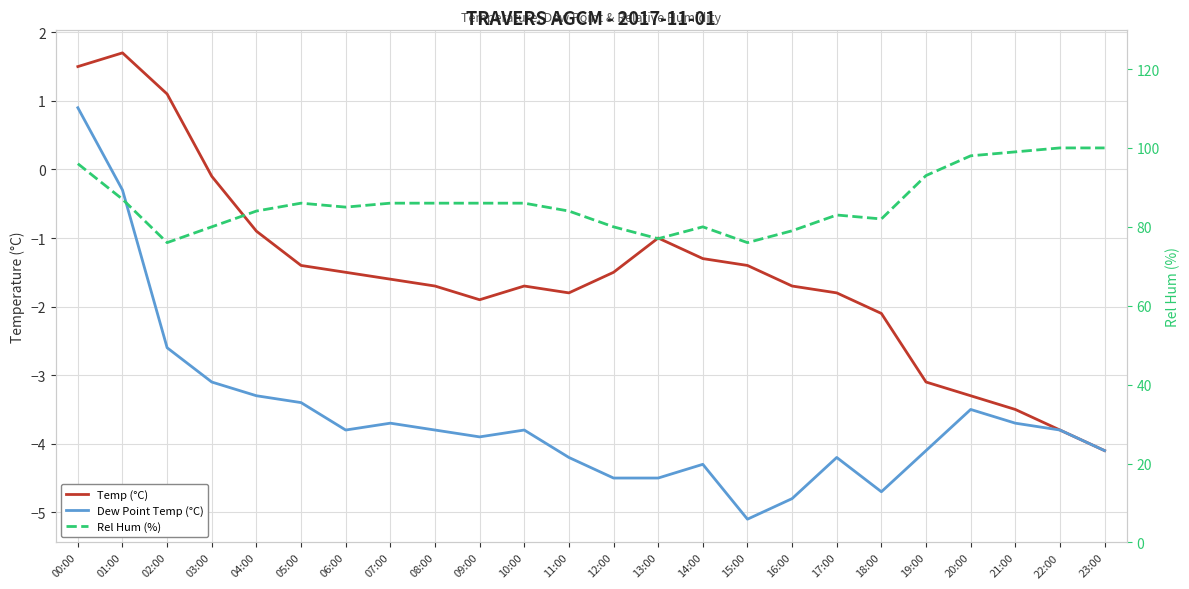

The Rel Hum (%) series shows 50.9 at 14:00. True or false?

False